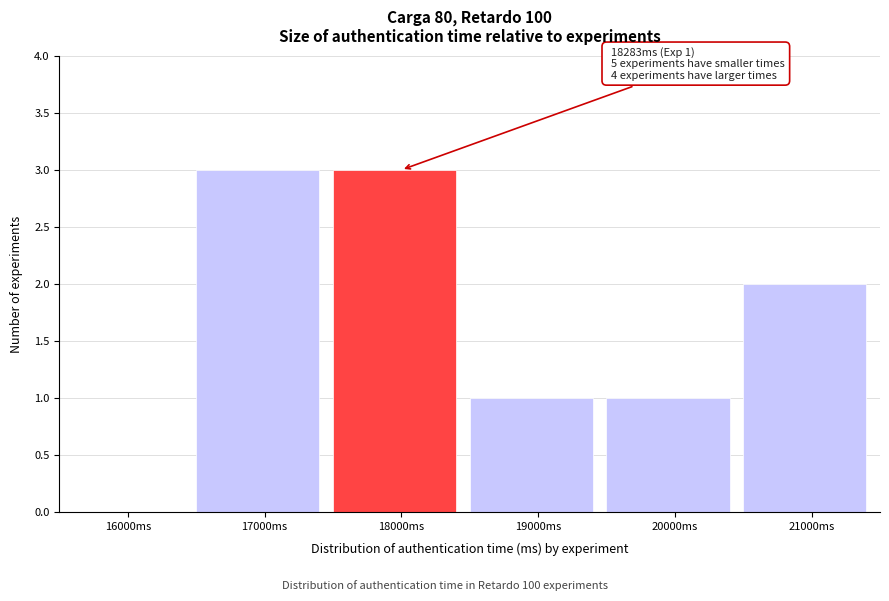

Reading left to right, extract all data points from this chart.

16000ms=0	17000ms=3	18000ms=3	19000ms=1	20000ms=1	21000ms=2